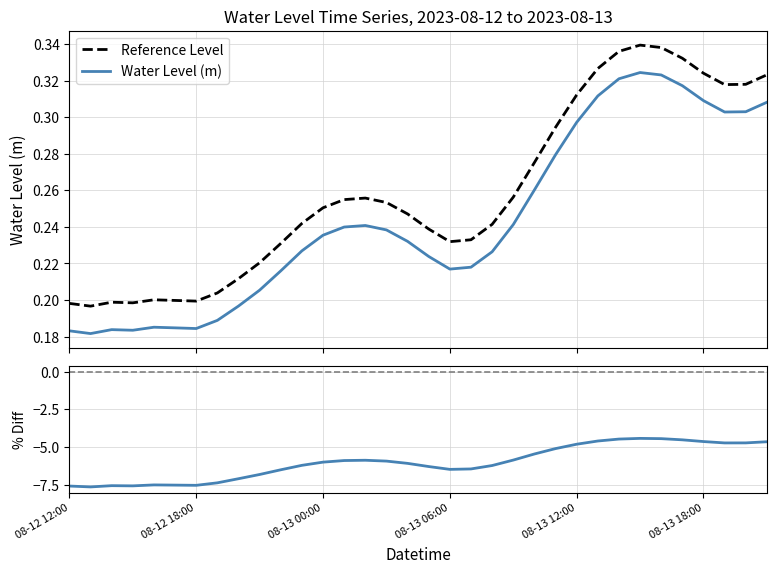

Which has a higher value, 2023-08-12 09:00 or 2023-08-13 09:00?

2023-08-13 09:00